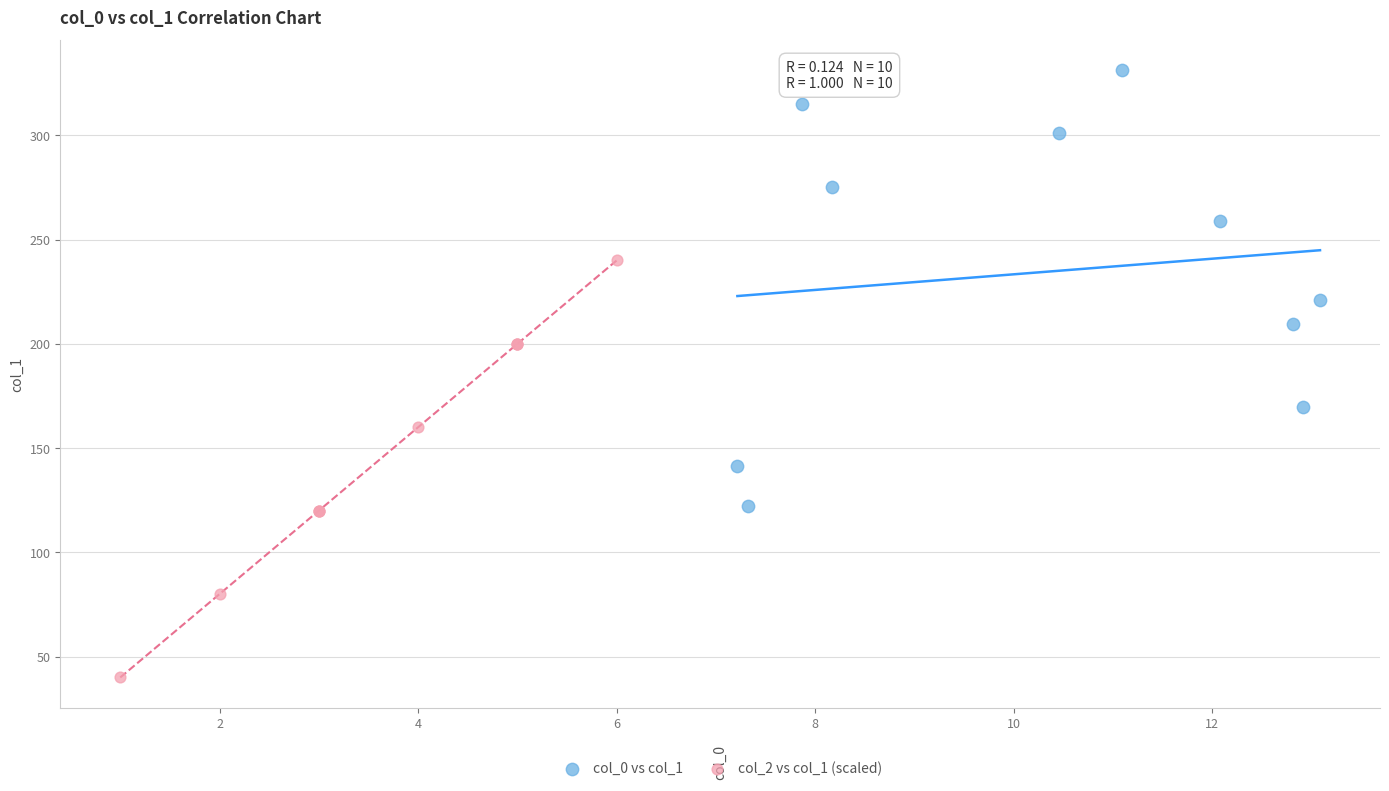

Which series contains the lowest Y value?

col_2 vs col_1 (scaled)